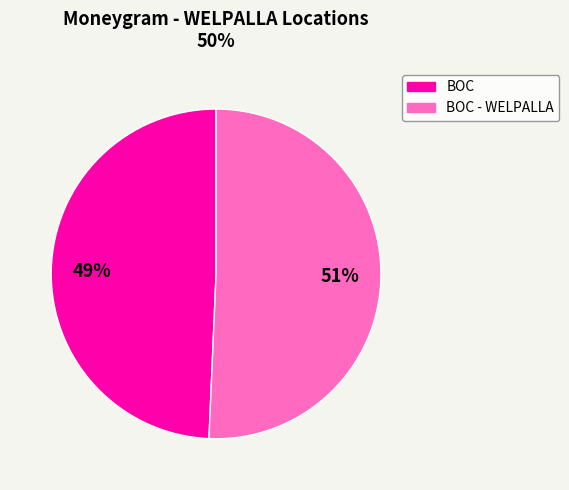

To the nearest percent, what is the average slice percentage?

50%